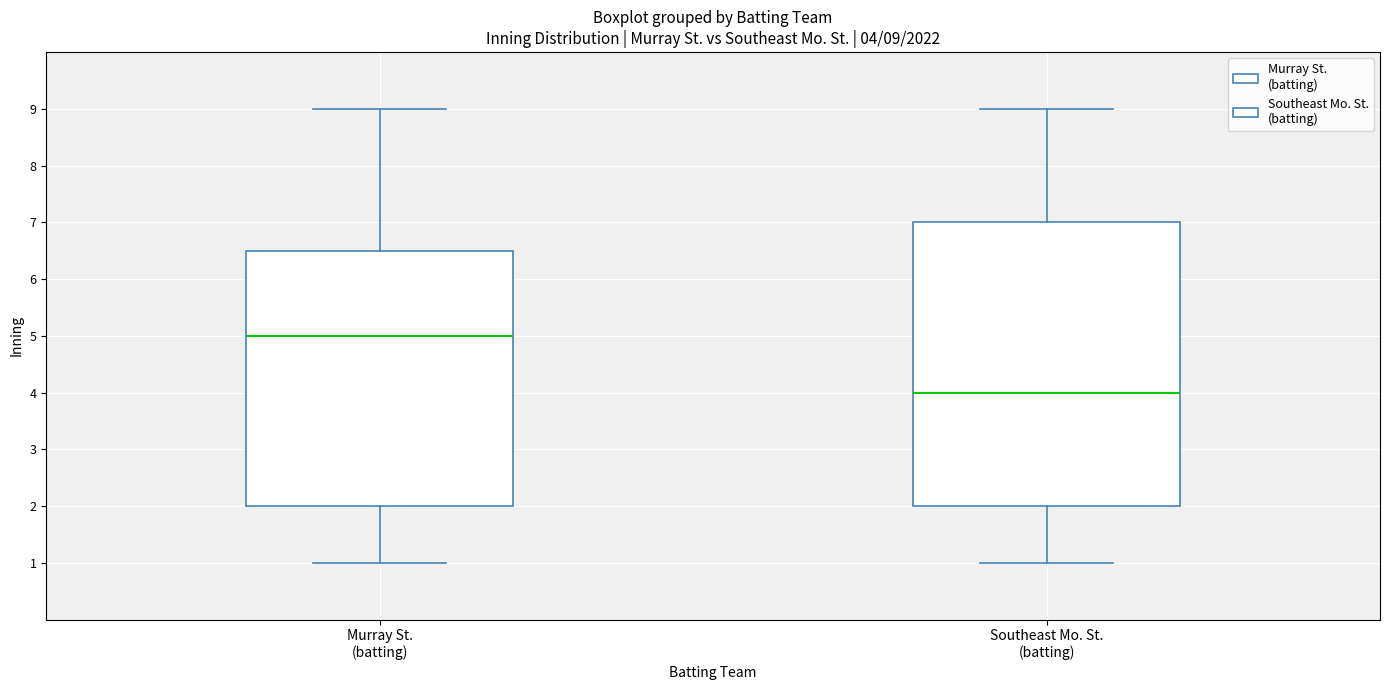

Which box's median line is the highest?

Murray St. (batting)